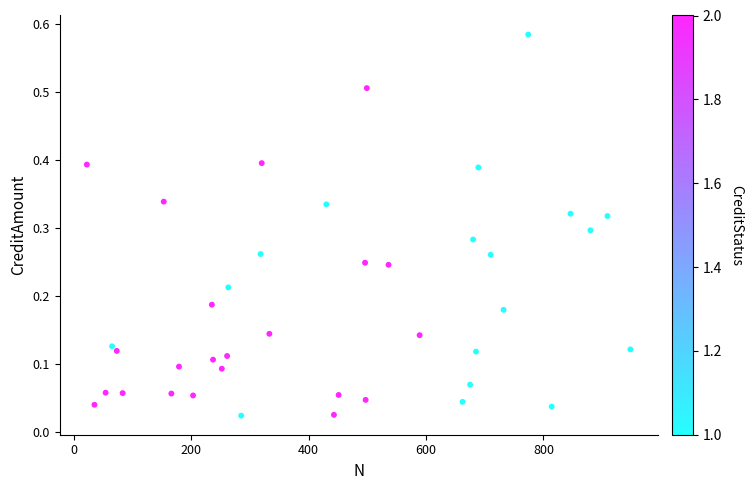

What is the range of X values (max minus min)?

926.0